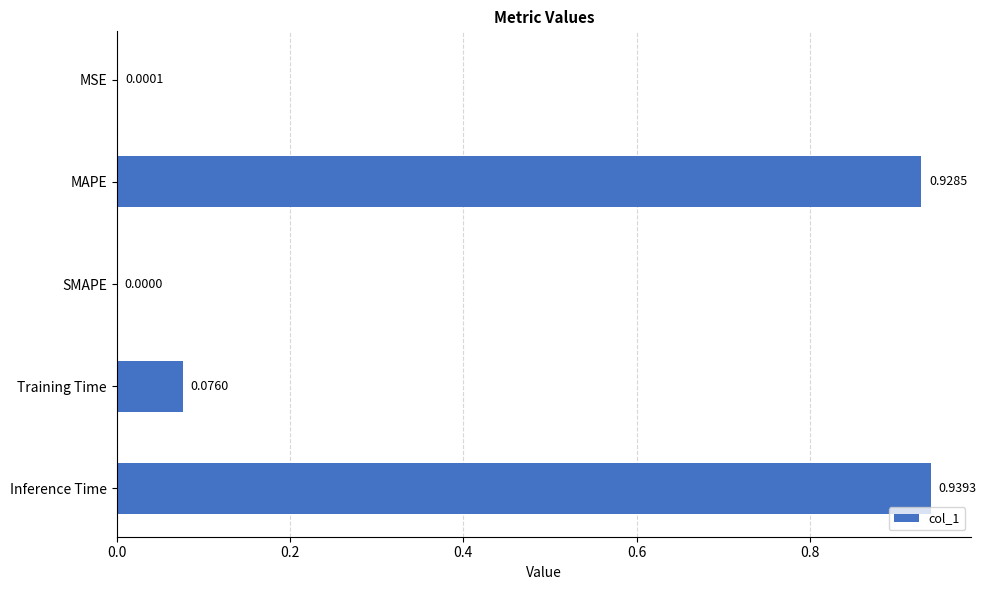

At which label is the value closest to 0?

SMAPE